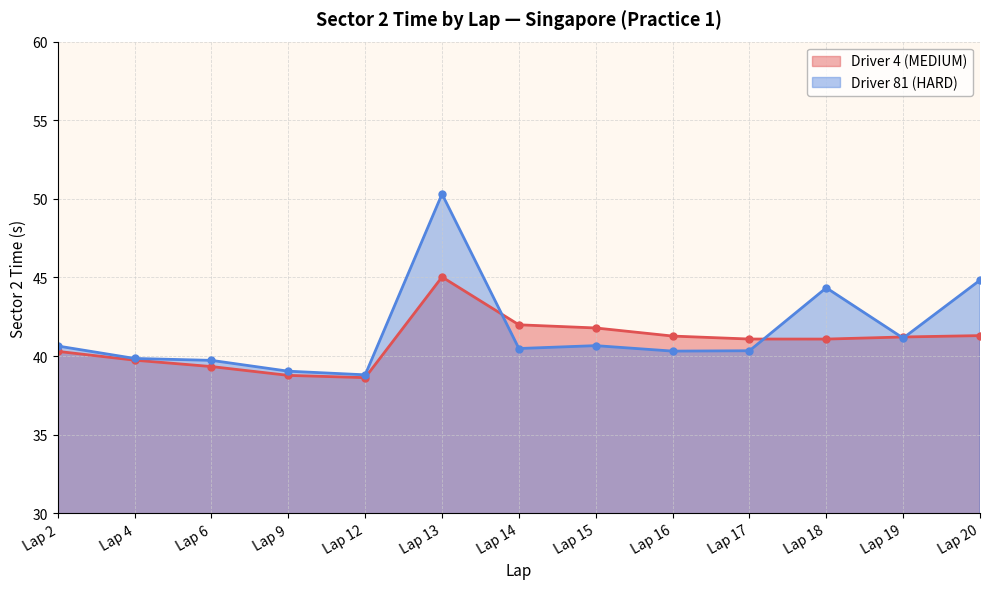

What are all the series names shown in the legend?

Driver 4 (MEDIUM), Driver 81 (HARD)